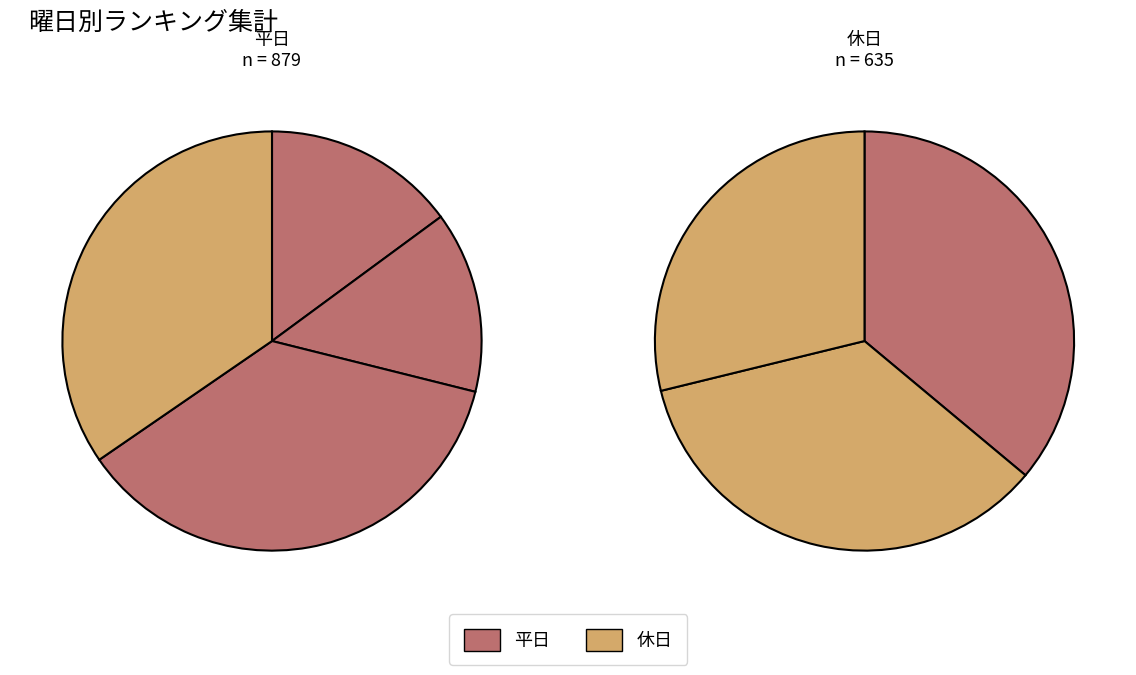

How many slices are in this pie chart?

7